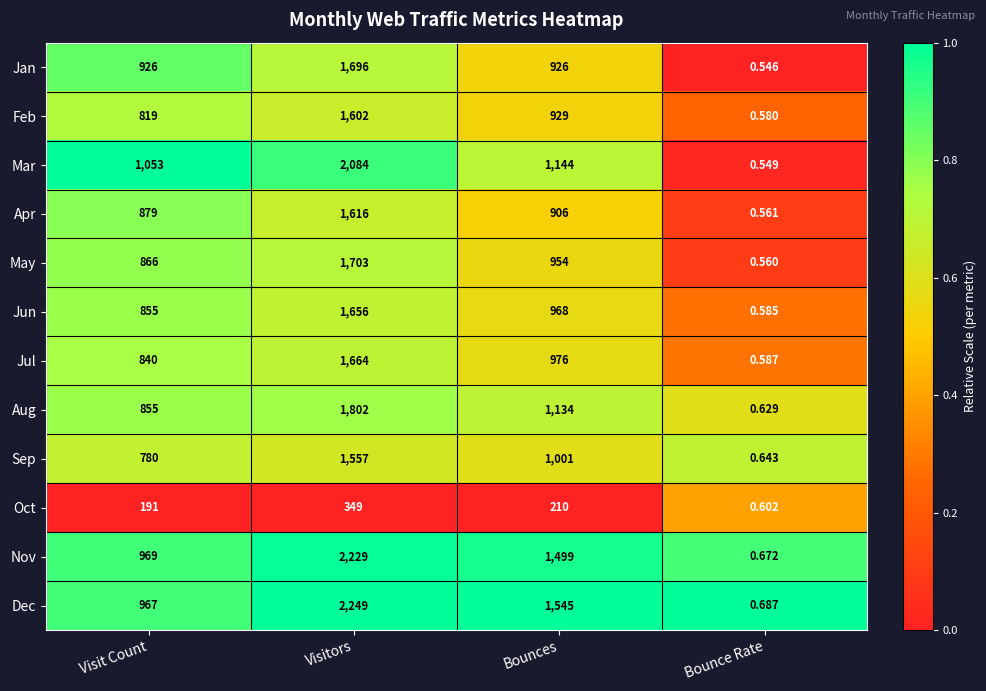

Which series has the largest range (max minus min)?

Dec